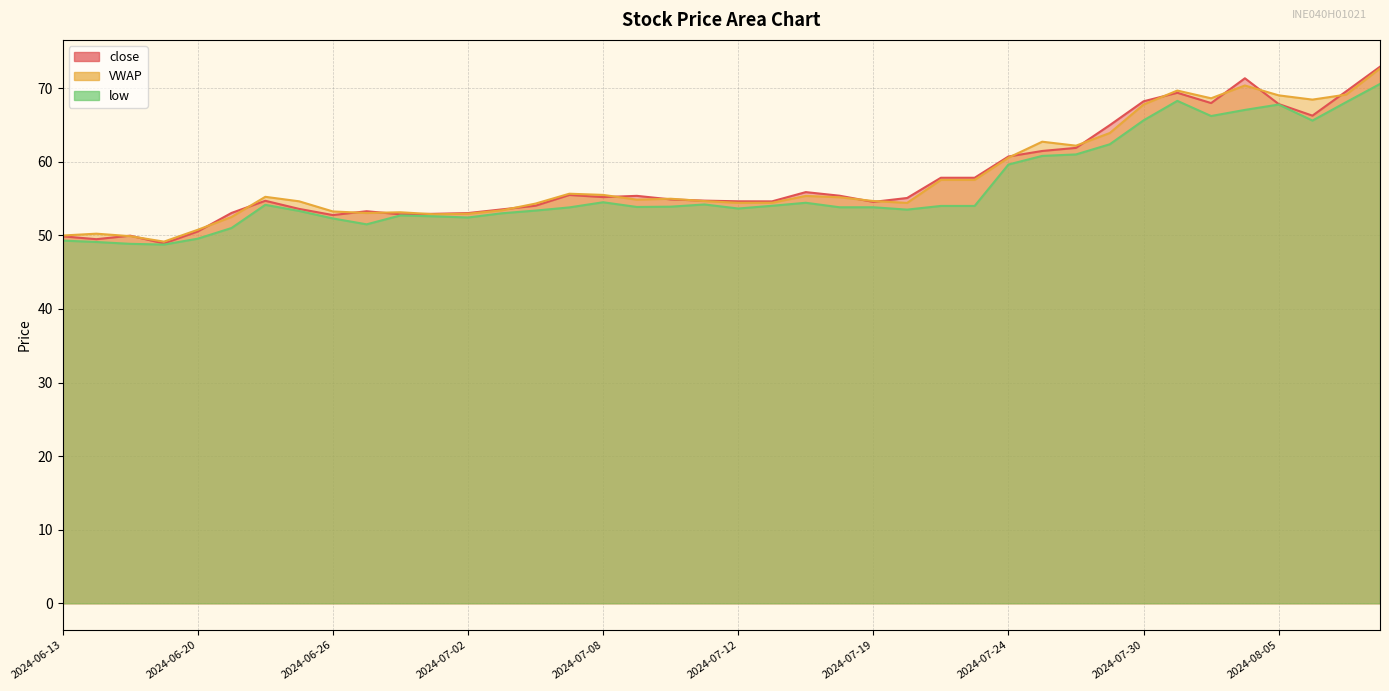

Which series has the largest range (max minus min)?

close